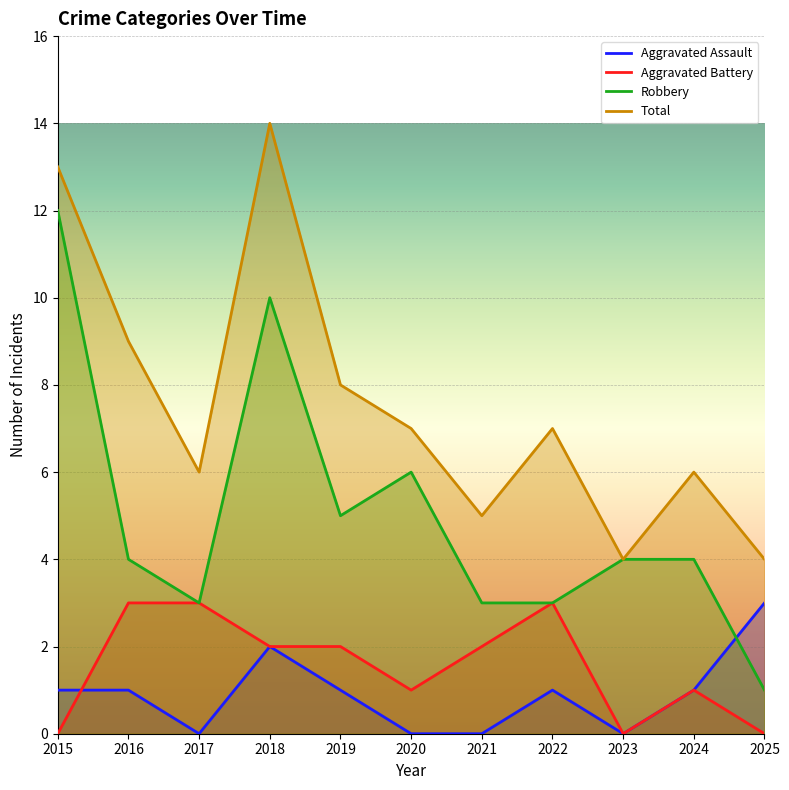

Reading right to left, list all the values displayed in this chart.

Aggravated Assault: 3	1	0	1	0	0	1	2	0	1	1
Aggravated Battery: 0	1	0	3	2	1	2	2	3	3	0
Robbery: 1	4	4	3	3	6	5	10	3	4	12
Total: 4	6	4	7	5	7	8	14	6	9	13